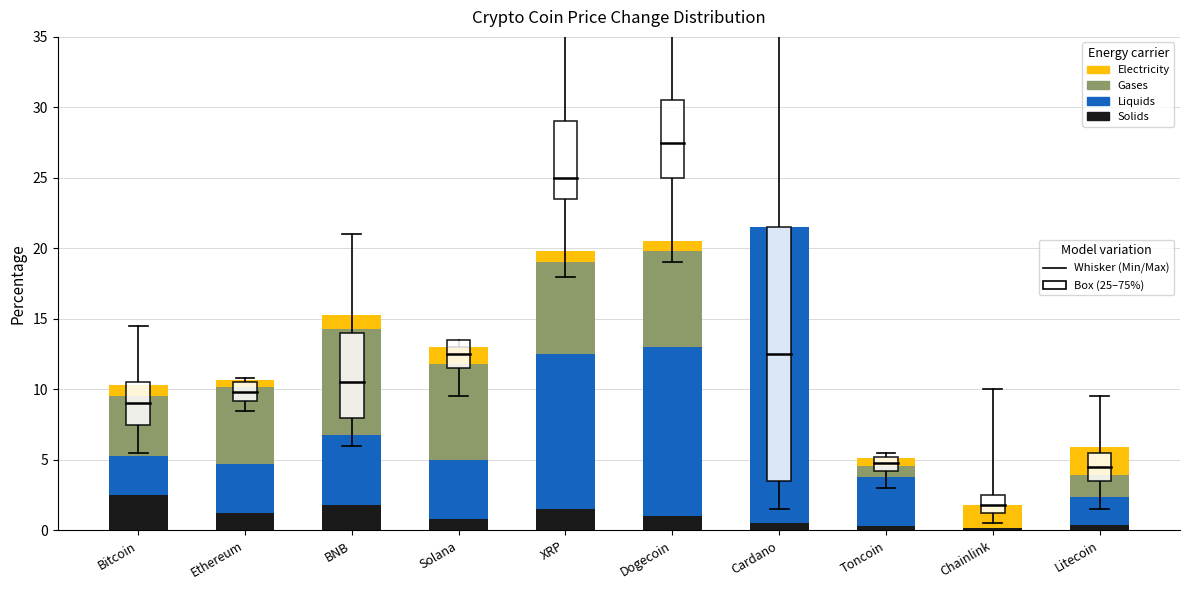

What is the total value across all series at Solana?

13.0